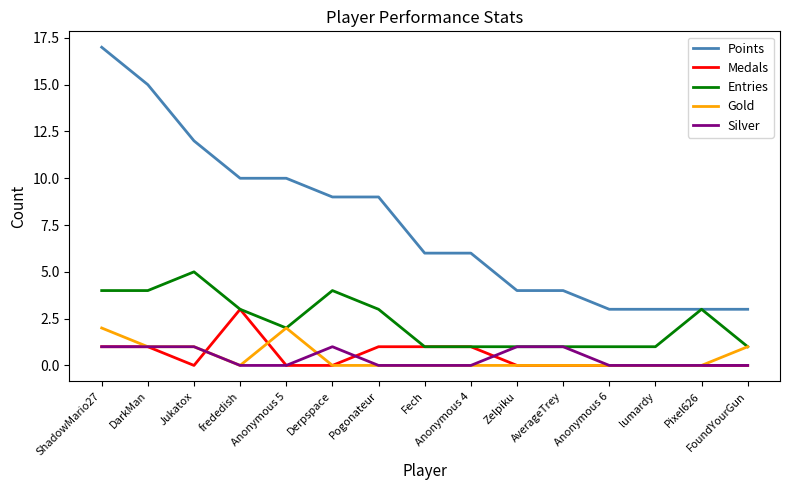

The Entries series shows 0 at Anonymous 4. True or false?

False